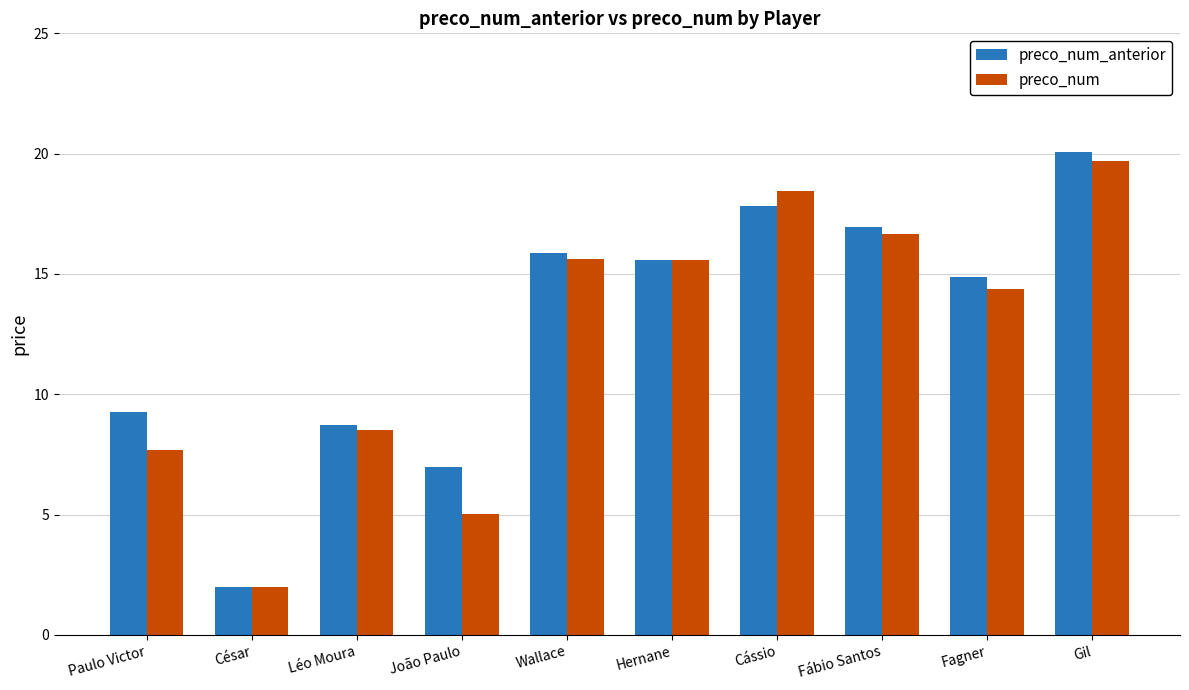

What are all the series names shown in the legend?

preco_num_anterior, preco_num